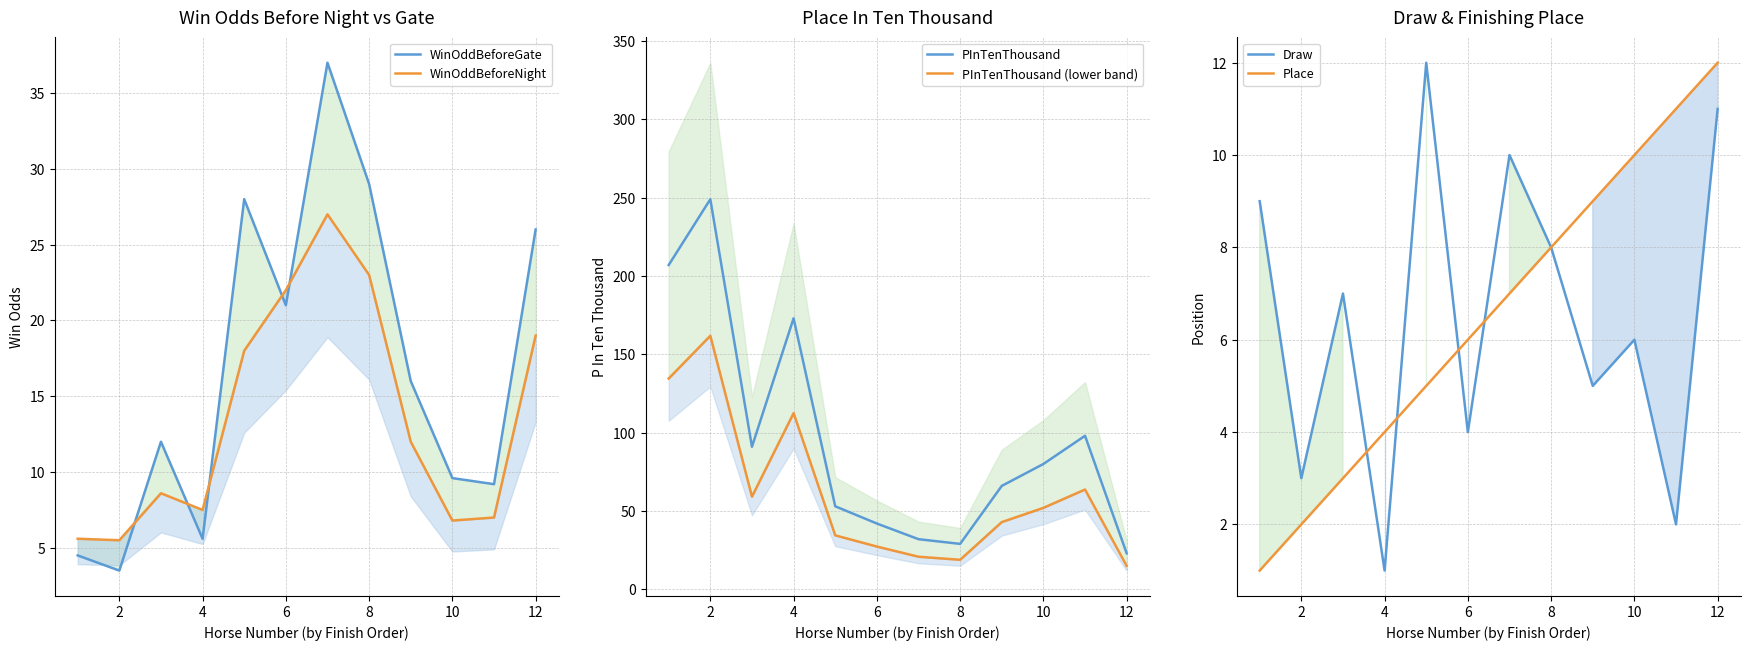

Which series has the largest total across all categories?

PInTenThousand